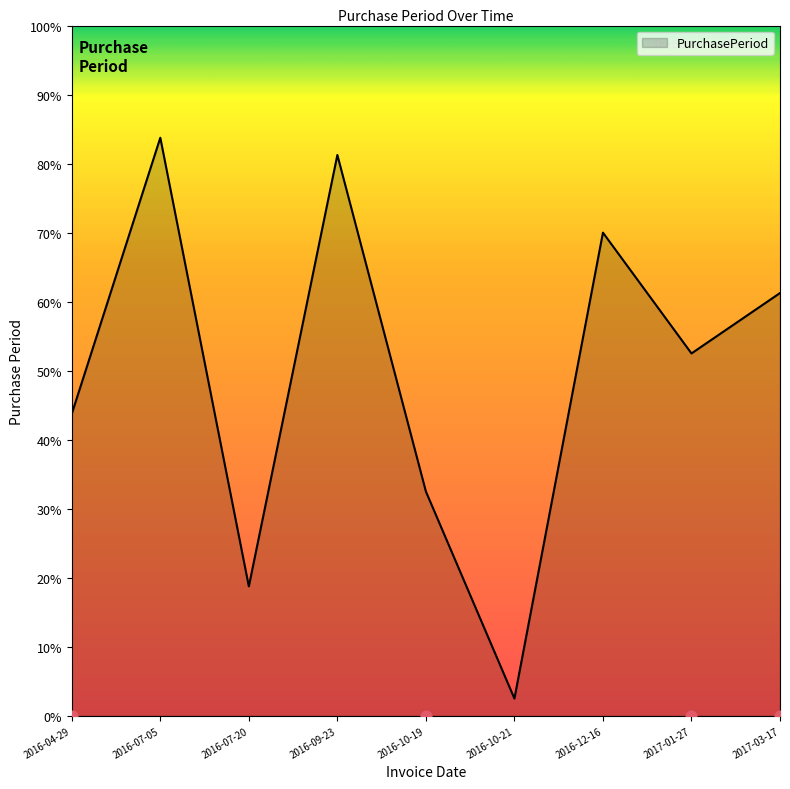

Between 2017-03-17 and 2016-10-19, which is larger?

2017-03-17